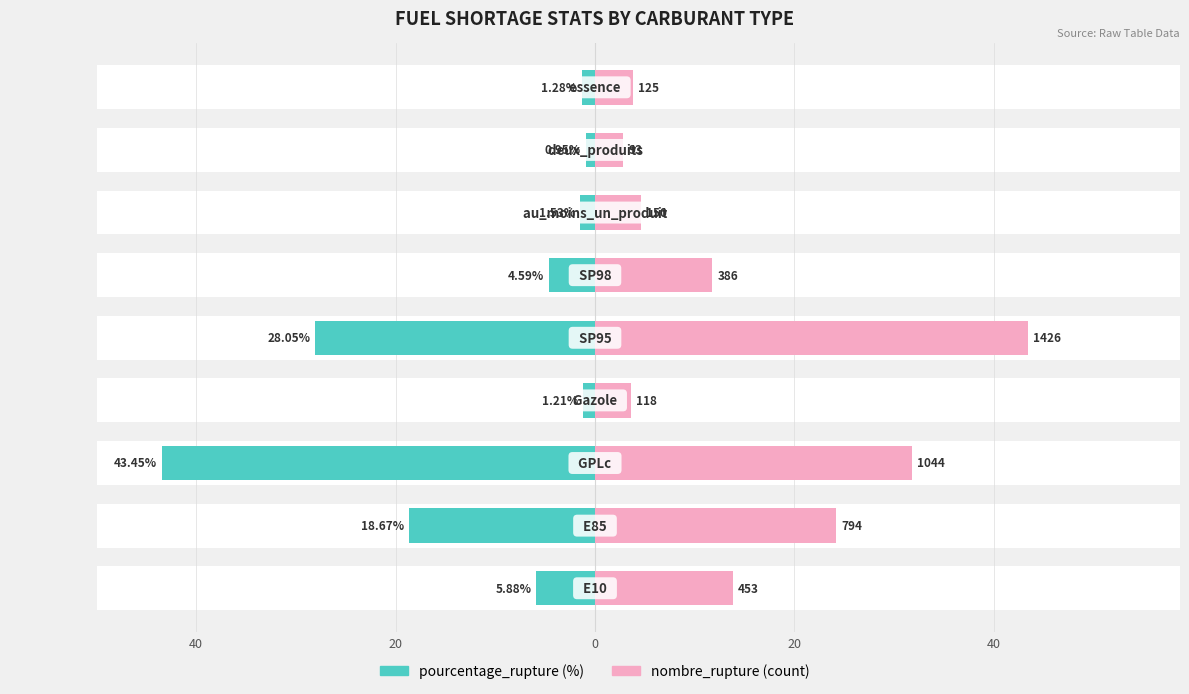

What is the lowest value of the pourcentage_rupture series?

-43.5